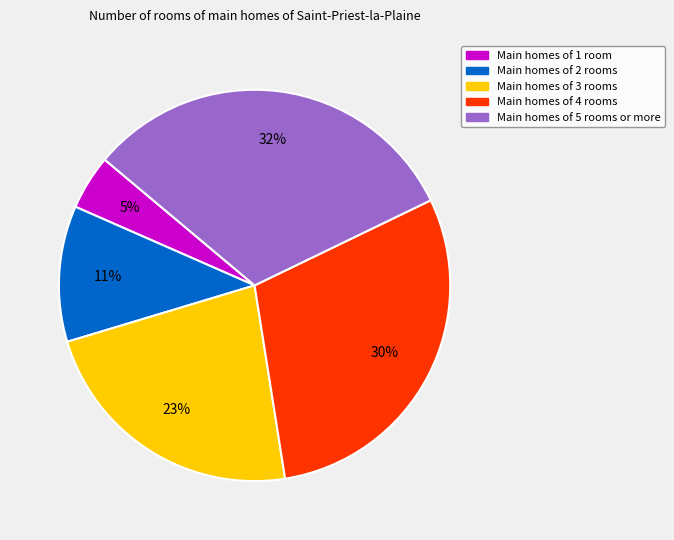

To the nearest percent, what is the average slice percentage?

20%